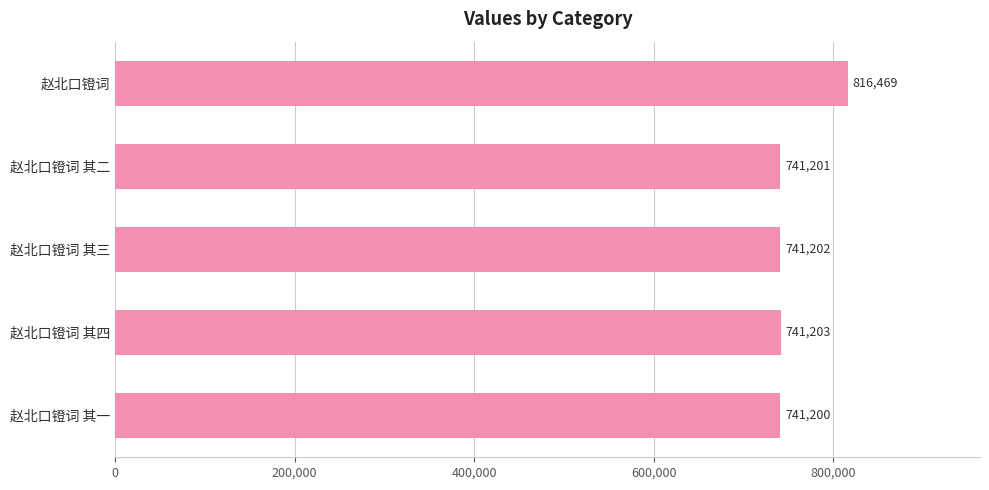

Reading top to bottom, list all the values displayed in this chart.

816469	741201	741202	741203	741200